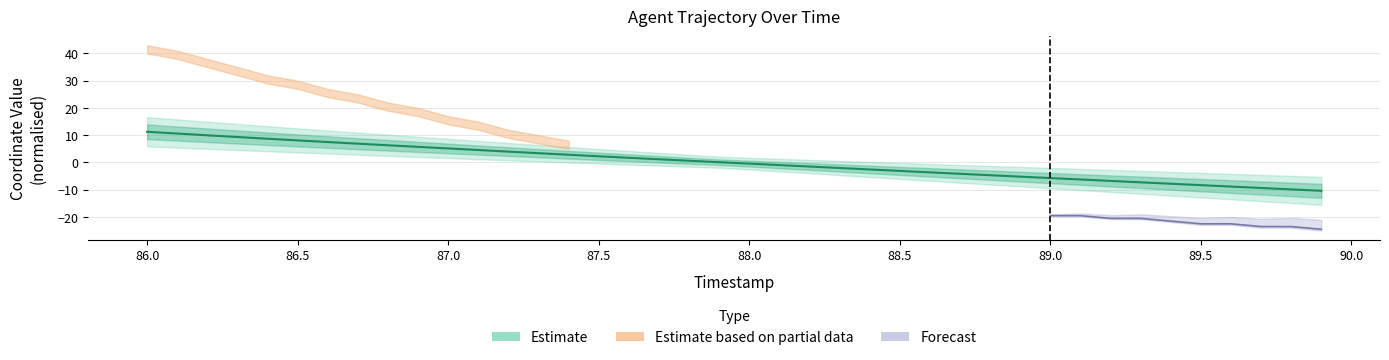

Rank the categories by value from highest to lowest.

86.0, 86.1, 86.2, 86.3, 86.4, 86.5, 86.6, 86.7, 86.8, 86.9, 87.0, 87.1, 87.2, 87.3, 87.4, 87.5, 87.6, 87.7, 87.8, 87.9, 88.0, 88.1, 88.2, 88.3, 88.4, 88.5, 88.6, 88.7, 88.8, 88.9, 89.0, 89.1, 89.2, 89.3, 89.4, 89.5, 89.6, 89.7, 89.8, 89.9